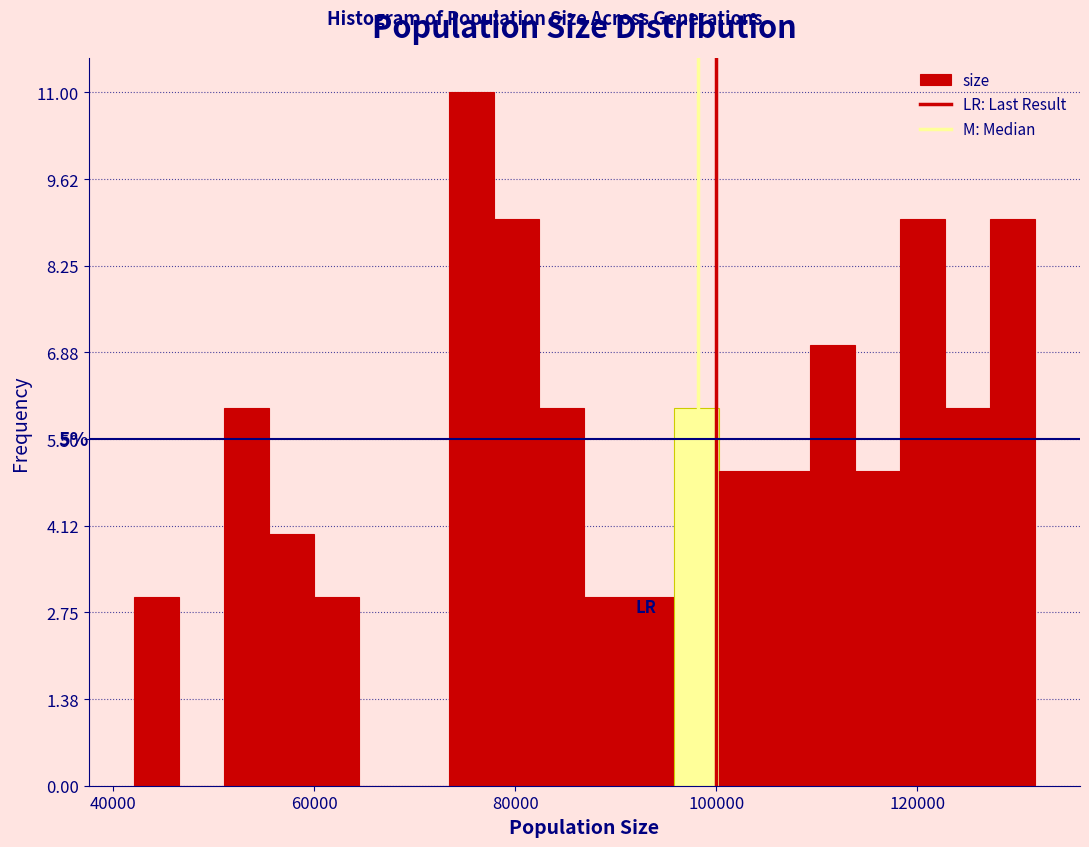

Around what value on the x-axis is the tallest bar? Give the approximate position of its centre, as read against the axis.

76000